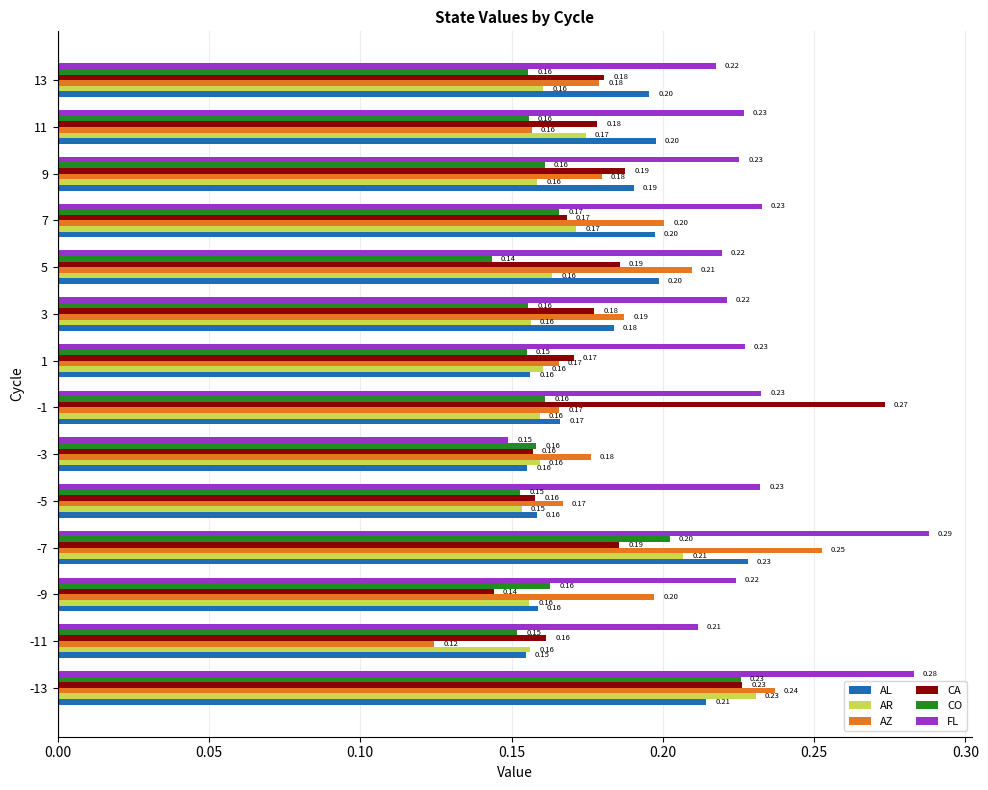

What is the average value of the CA series?

0.2